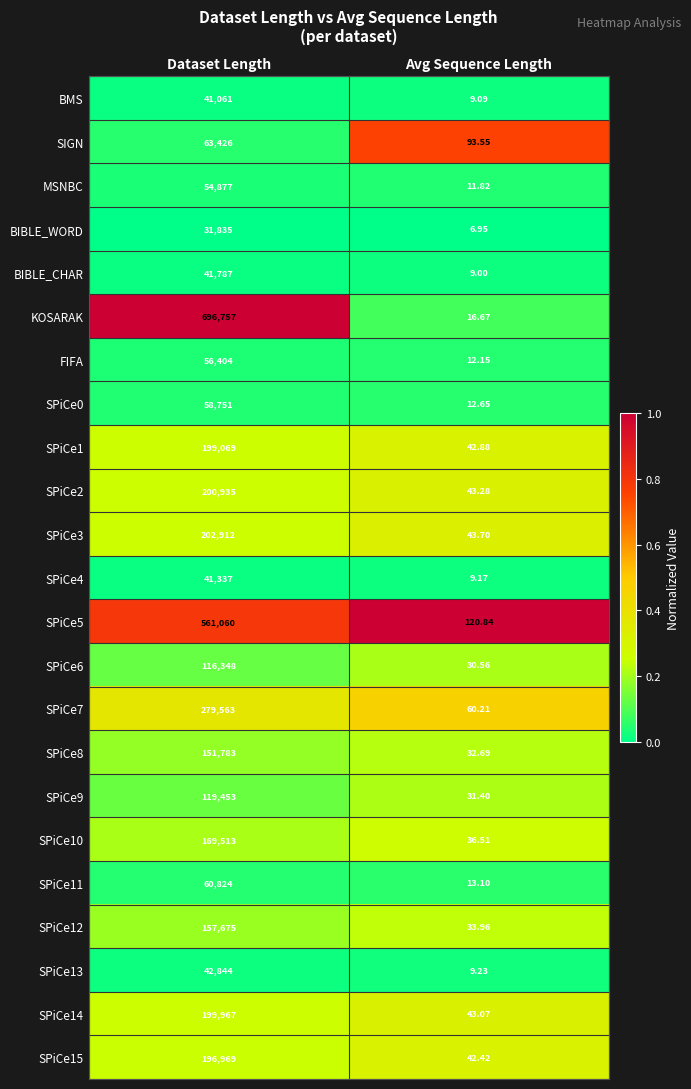

Where is SPiCe15 nearest to the value 98505?

Avg Sequence Length